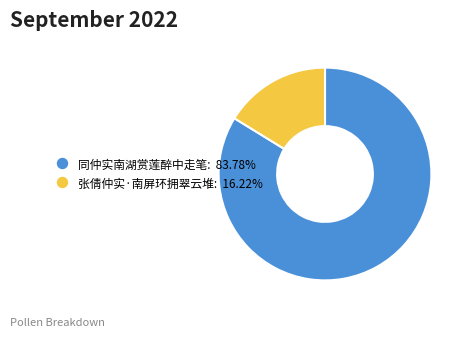

Count the number of slices in the pie.

2